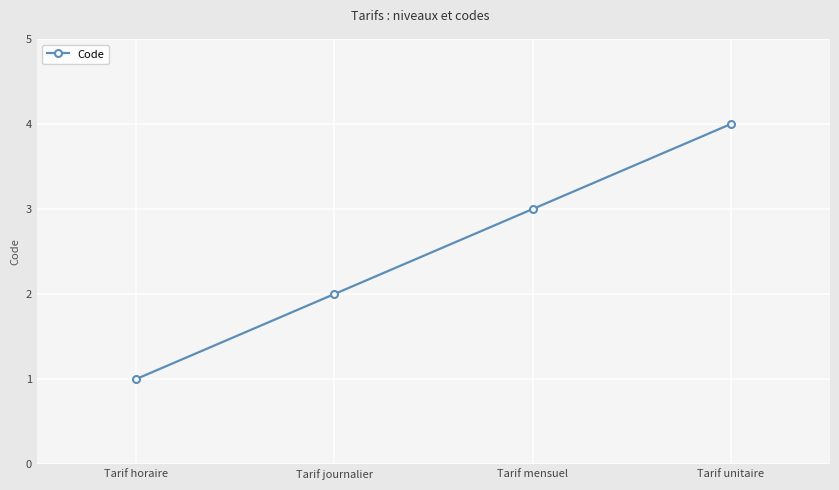

Where is the data nearest to the value 2?

Tarif journalier